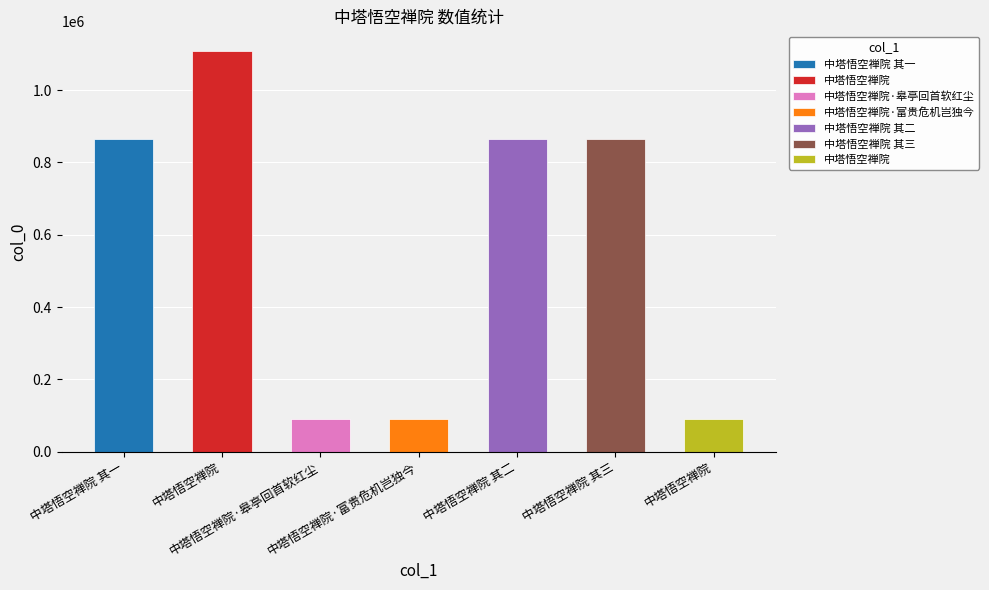

Rank the categories by value from highest to lowest.

中塔悟空禅院, 中塔悟空禅院 其二, 中塔悟空禅院 其一, 中塔悟空禅院 其三, 中塔悟空禅院·皋亭回首软红尘, 中塔悟空禅院·富贵危机岂独今, 中塔悟空禅院